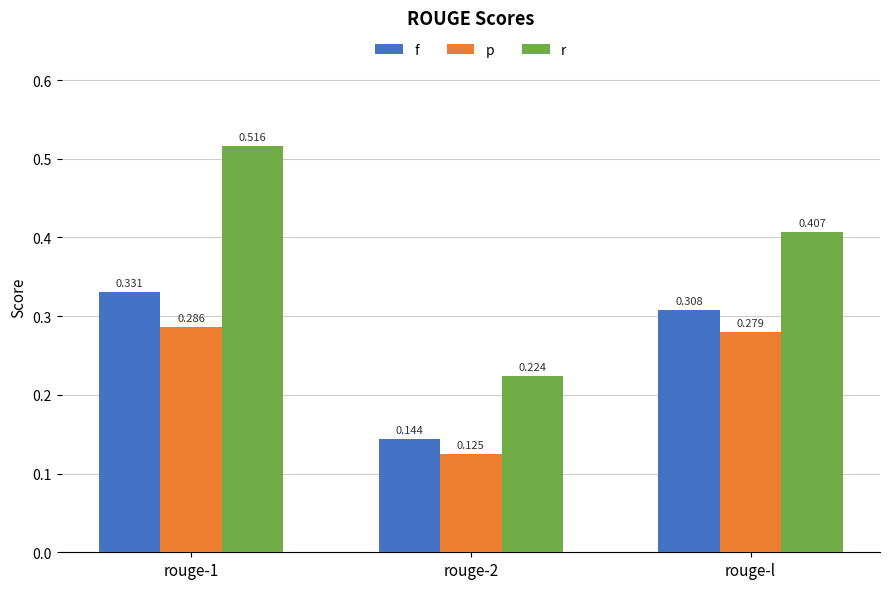

Between rouge-1 and rouge-l, which series saw the biggest shift?

r